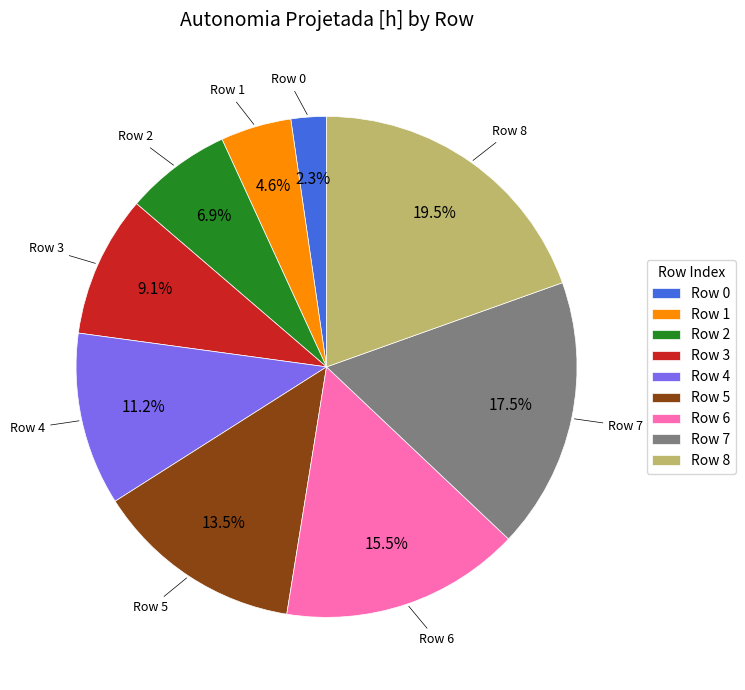

Which has a higher value, Row 3 or Row 7?

Row 7